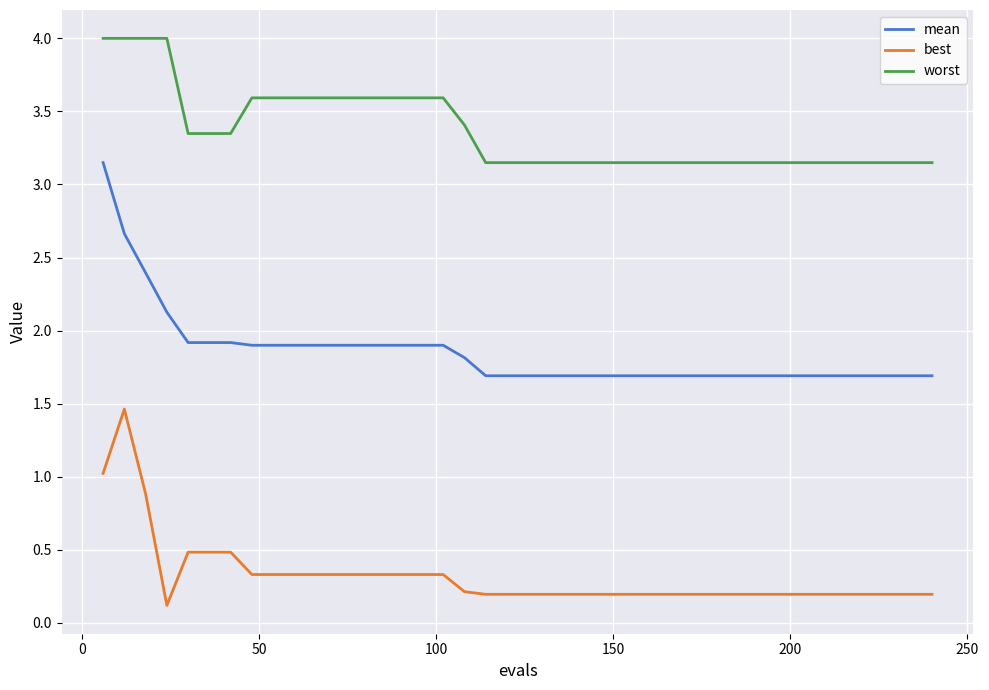

What is the difference between the second highest and second lowest values in the best series?

0.8